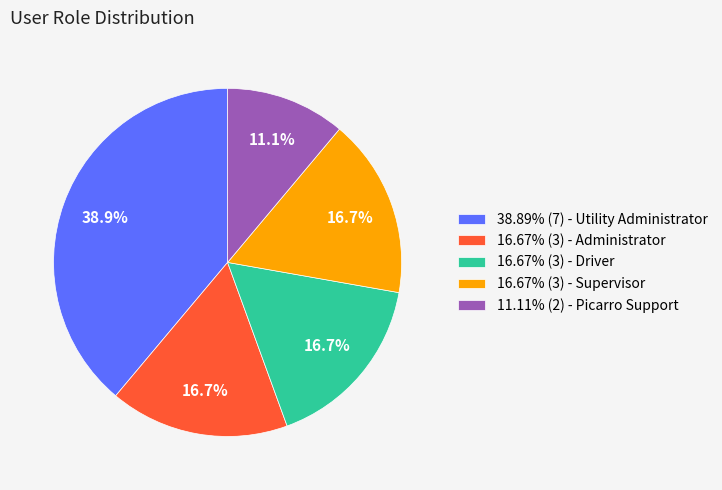

How many slices are in this pie chart?

5